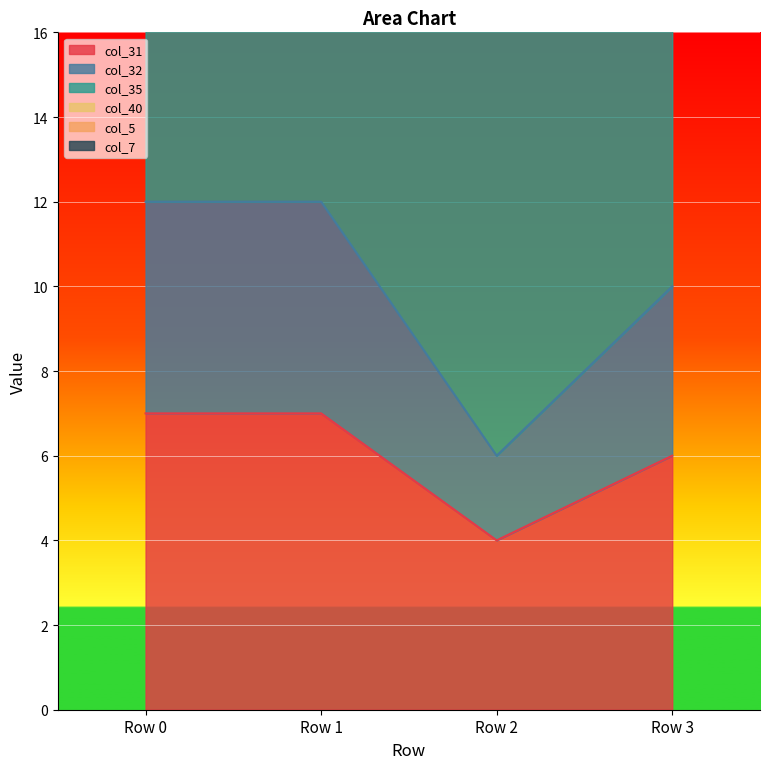

What is the lowest value of the col_32 series?

6